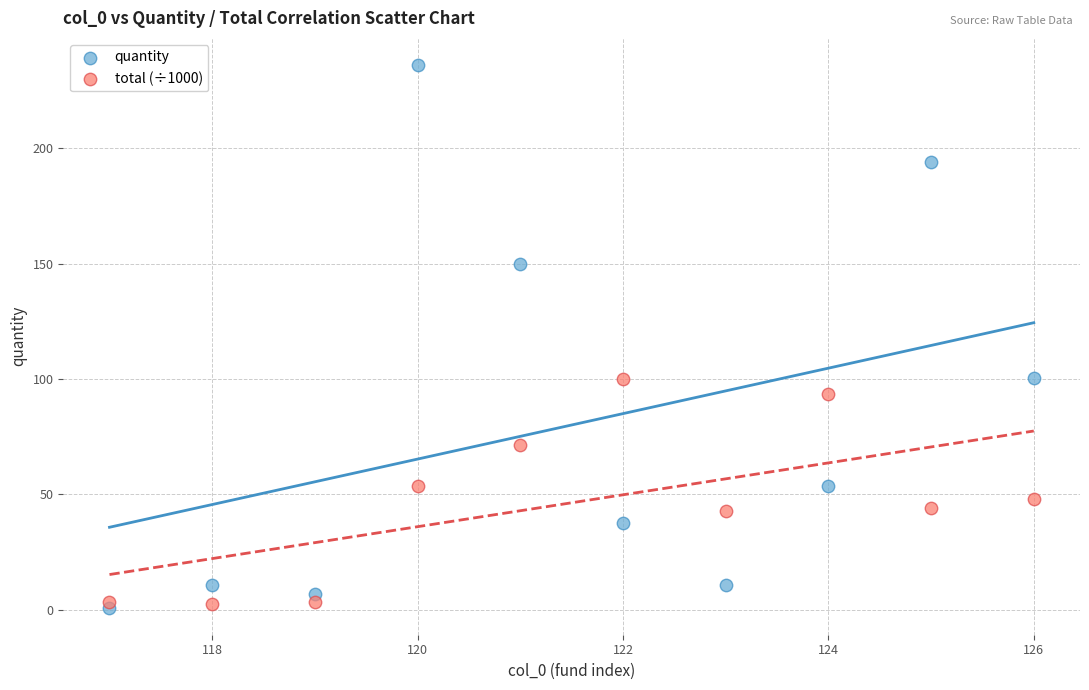

Which series has the largest Y range (max minus min)?

quantity